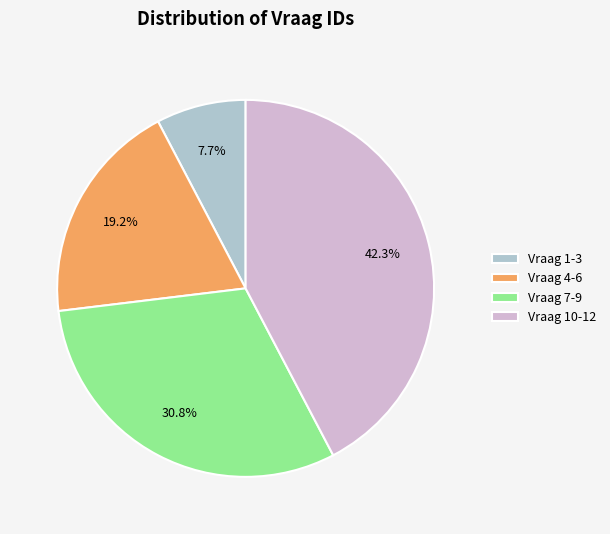

What portion of the pie excludes Vraag 7-9?

69.2%